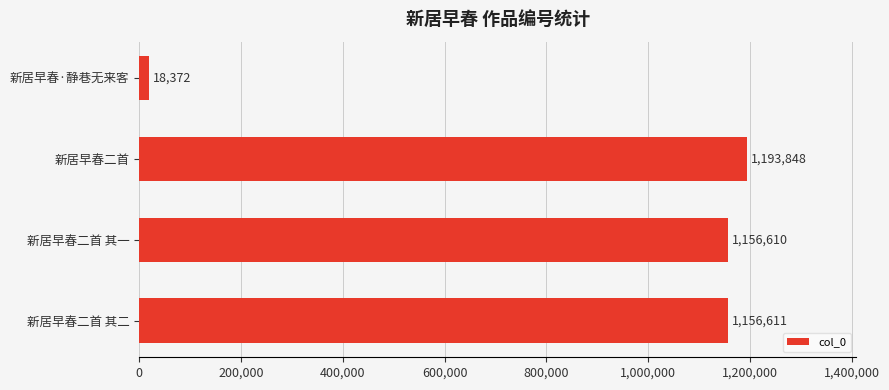

What is the change in value from 新居早春二首 to 新居早春二首 其一?

-37238